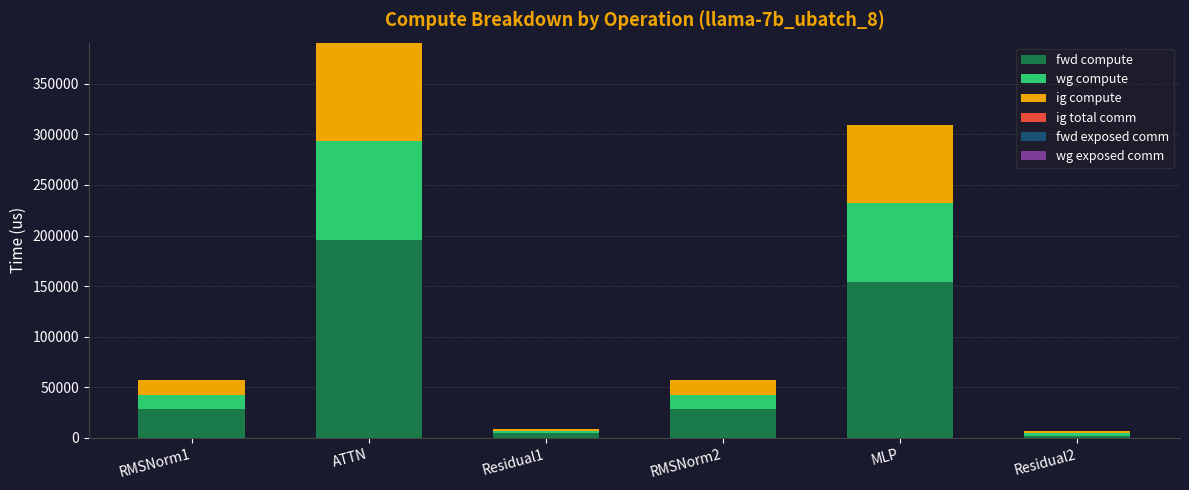

At which category is the sum across all series the highest?

ATTN